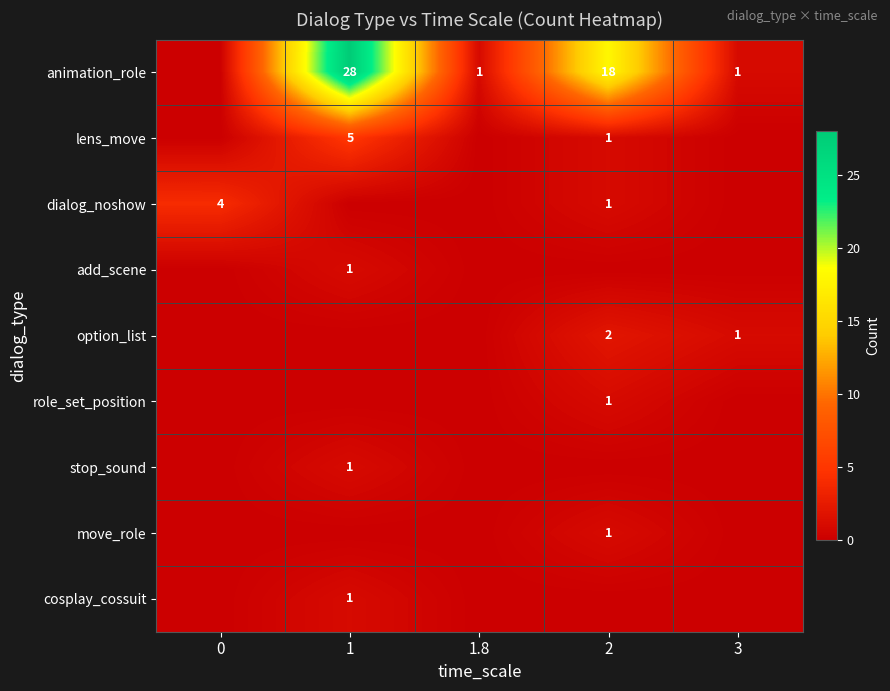

Rank the series at 1 from highest to lowest value.

animation_role, lens_move, add_scene, stop_sound, cosplay_cossuit, dialog_noshow, option_list, role_set_position, move_role